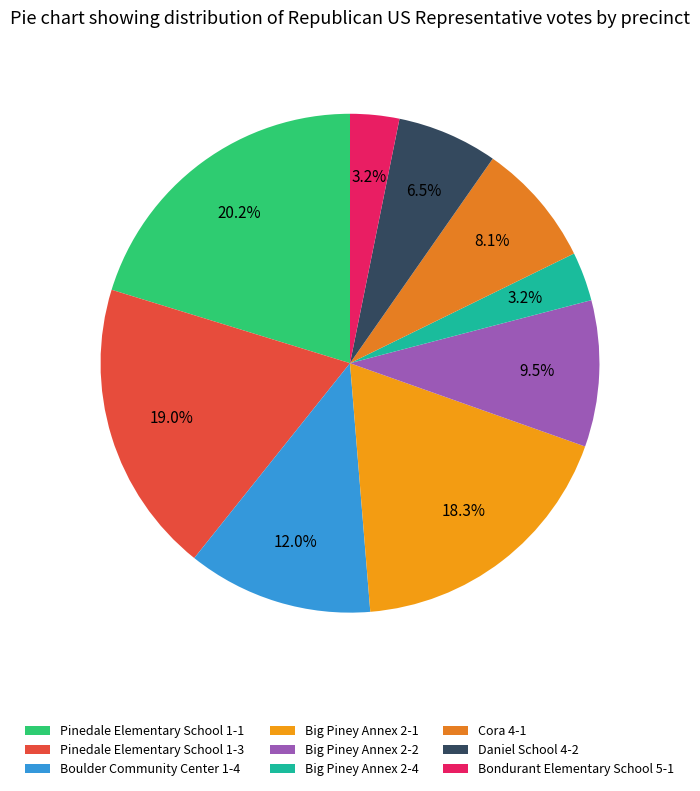

How many slices are in this pie chart?

9